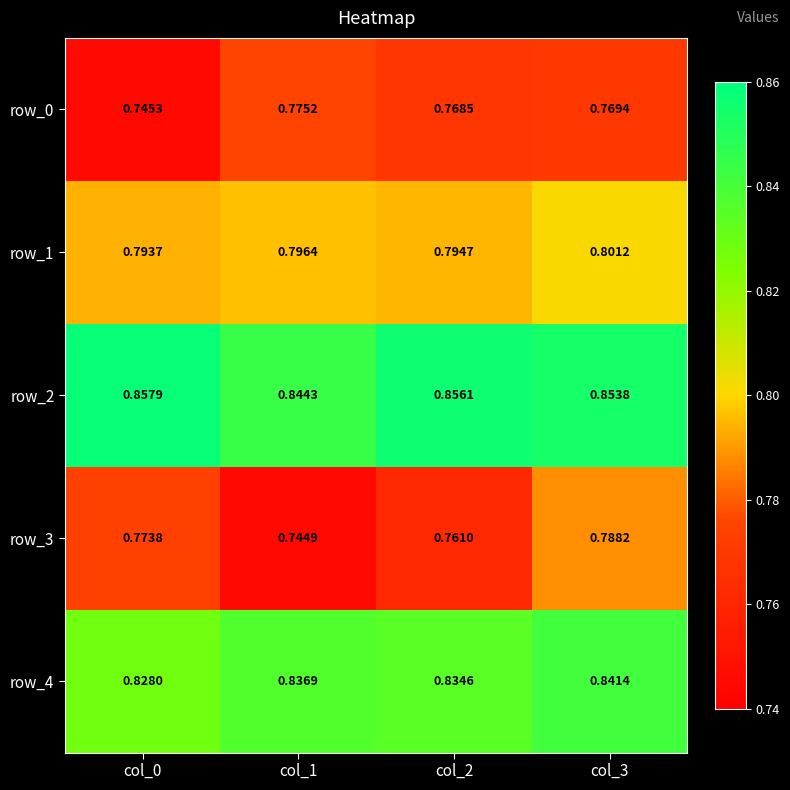

How many row_0 values are between 0 and 1?

4